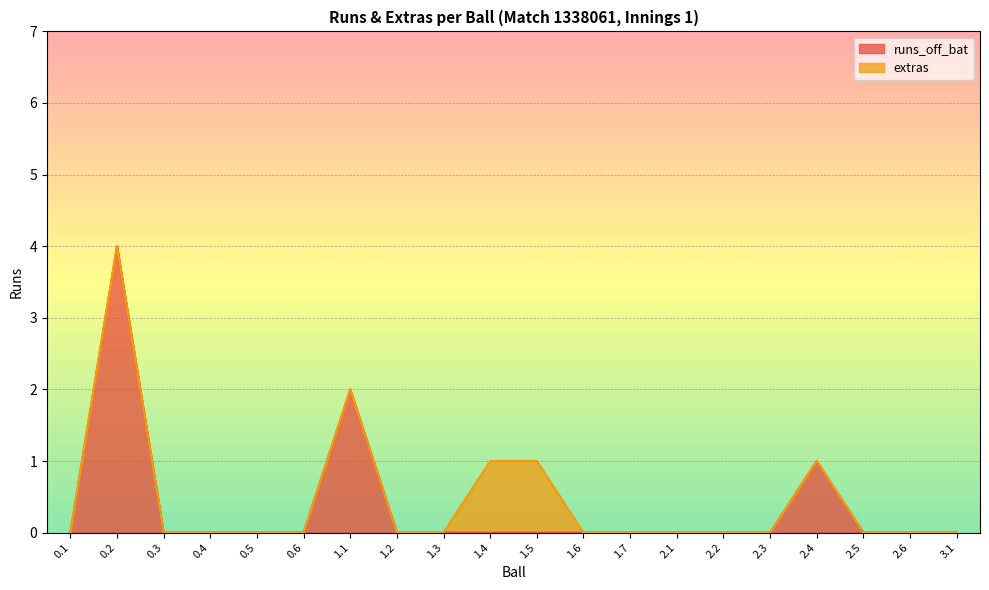

How many data points are above 0?

3